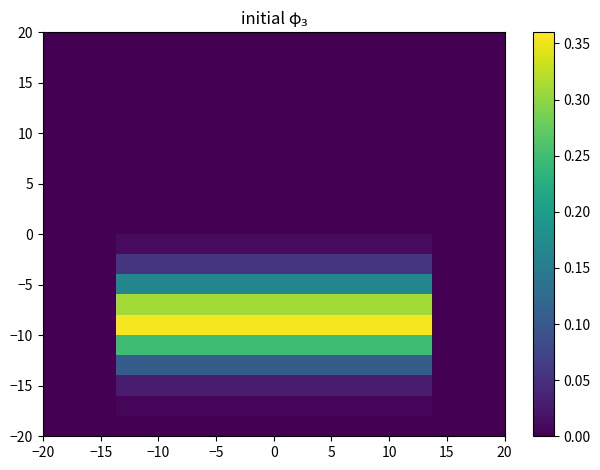

At how many categories does at least one series exceed 0?

13